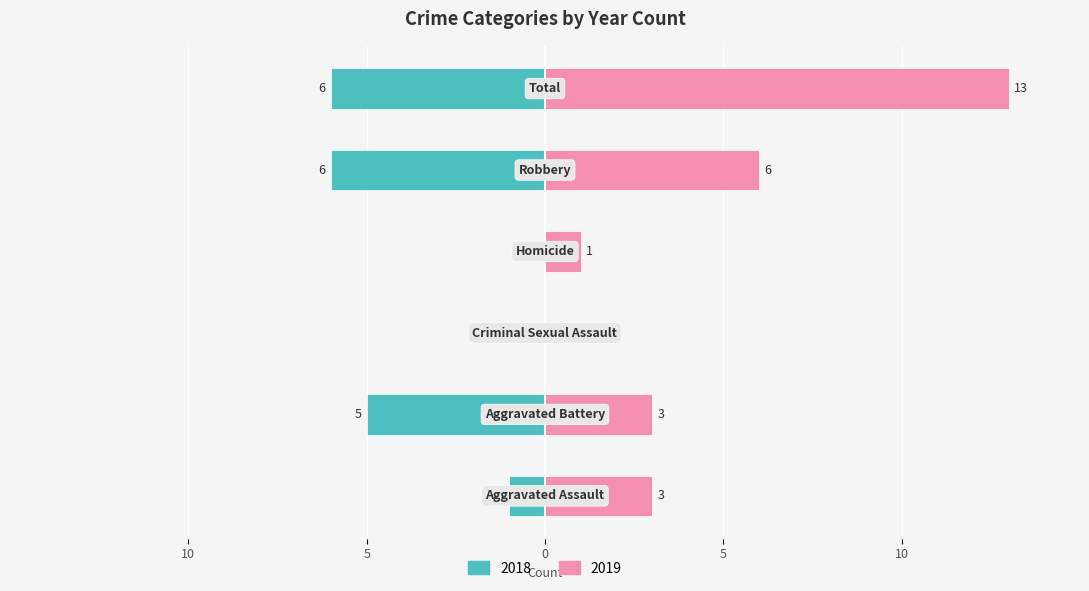

What is the difference between the highest and lowest values at Homicide?

1